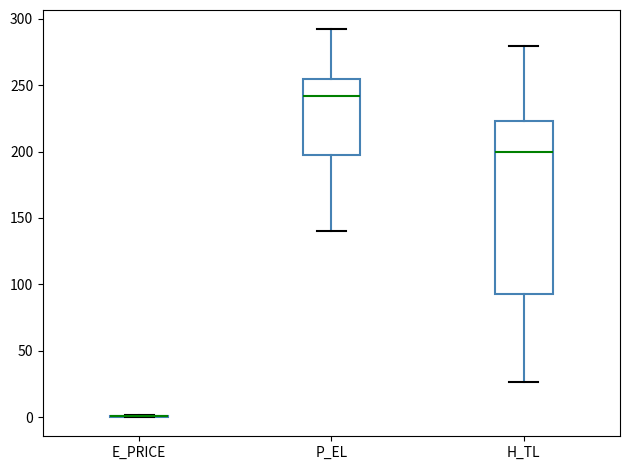

Where is the upper edge of the box for H_TL on the y-axis? The values are not printed on the chart, so give them approximately, as read against the axis.

225